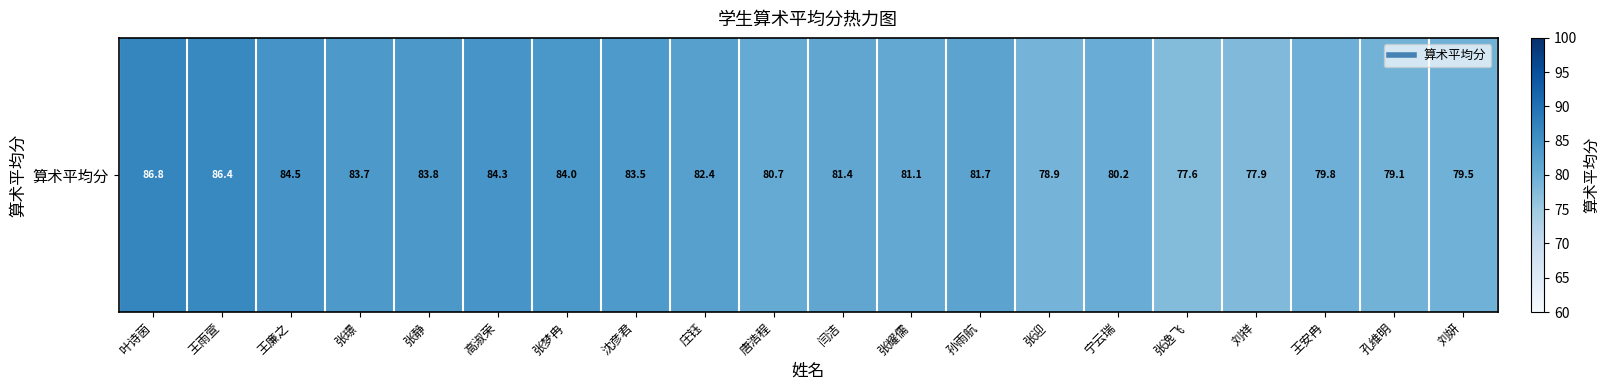

Rank the categories by value from highest to lowest.

叶诗茵, 王雨萱, 王廉之, 高淑荣, 张梦冉, 张静, 张璟, 沈彦君, 庄钰, 孙雨航, 闫洁, 张耀儒, 唐浩程, 宁云瑞, 王安冉, 刘妍, 孔维明, 张迎, 刘祥, 张逸飞